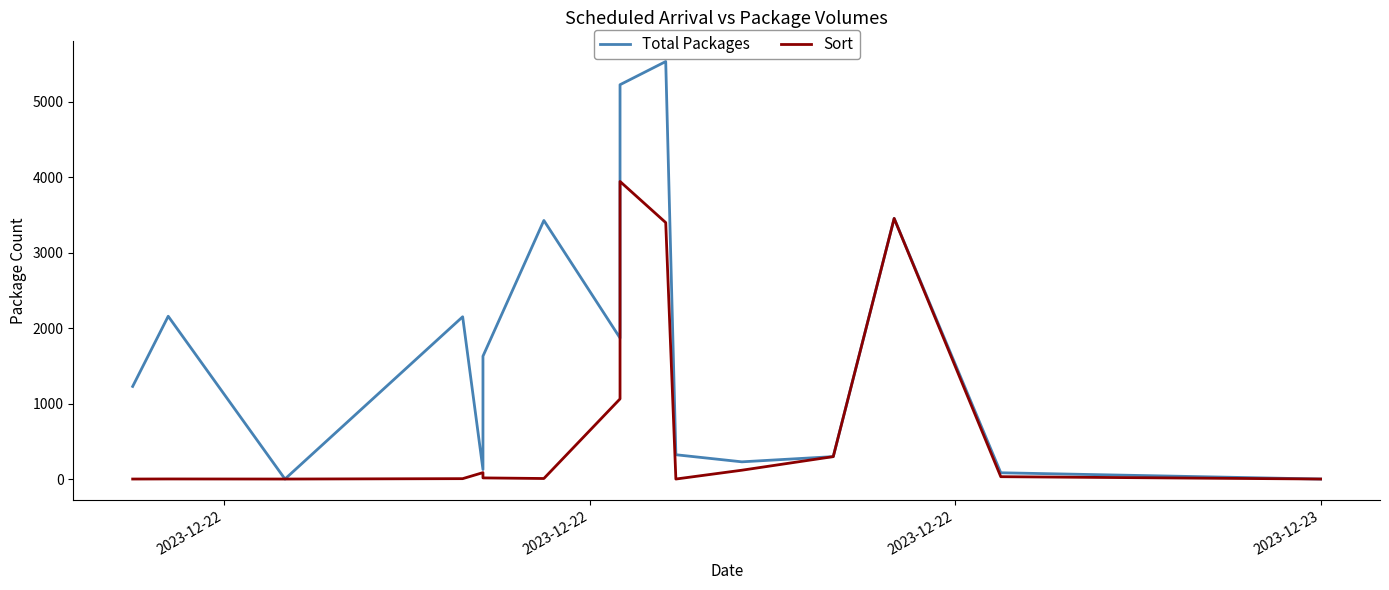

How many interior local peaks does the Sort series have?

4